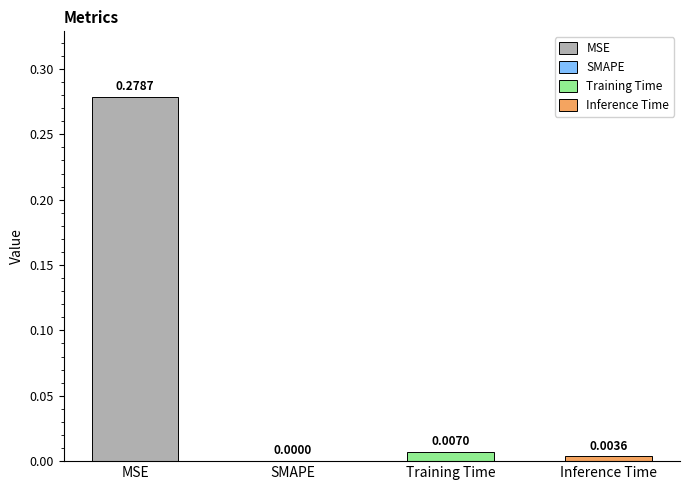

Where is the data nearest to the value 0?

SMAPE